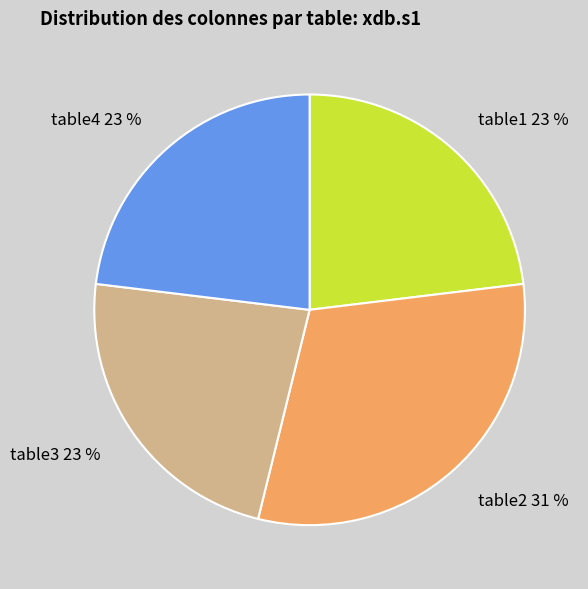

True or false: table3 accounts for 23% of the total.

True